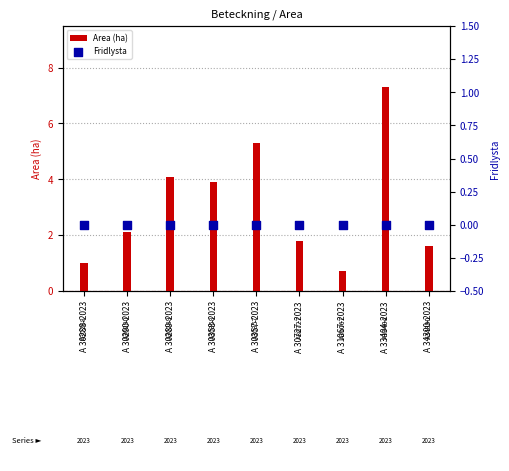

What is the total value across all series at A 34390-2023?

1.6